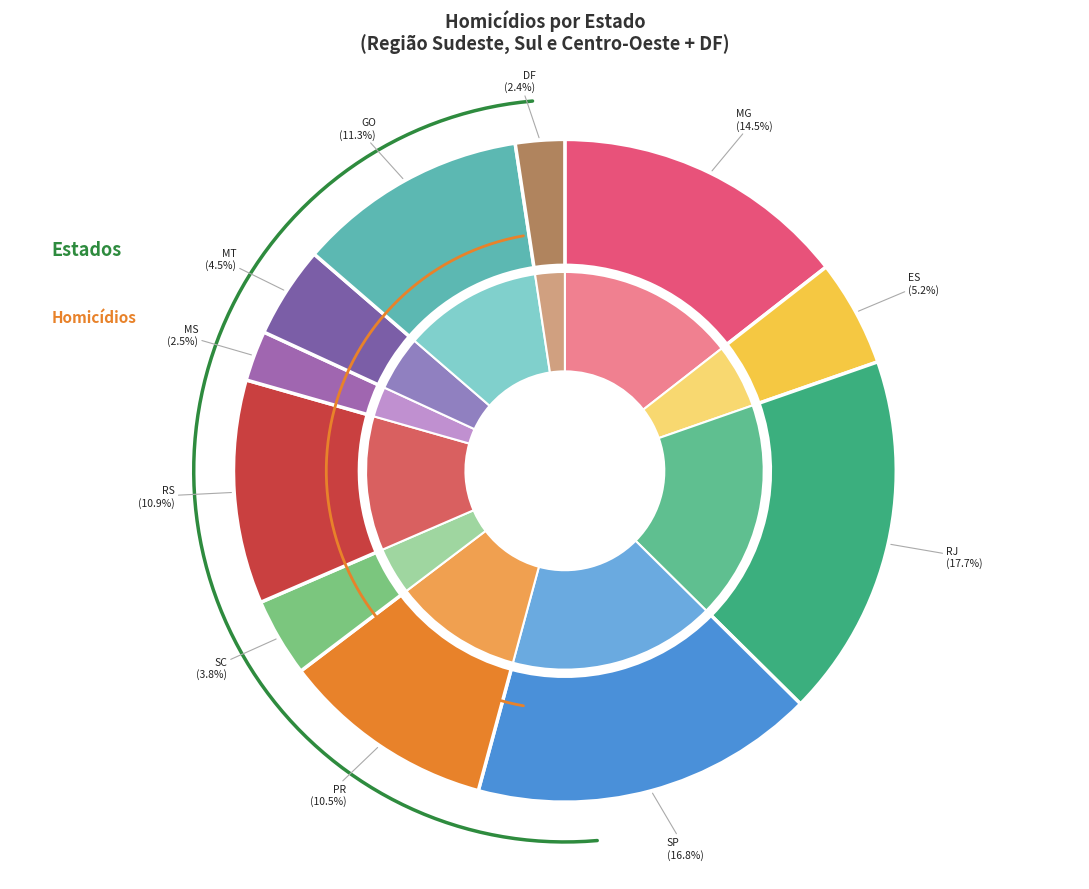

Which has a higher value, GO or RS?

GO